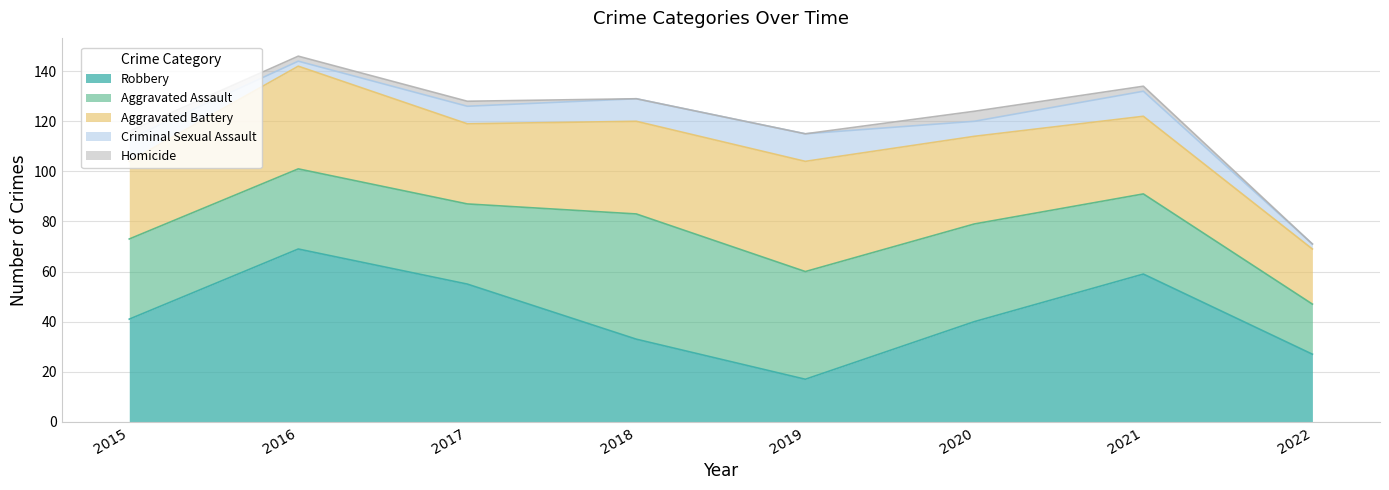

Which category has the lowest value across all series?

2018